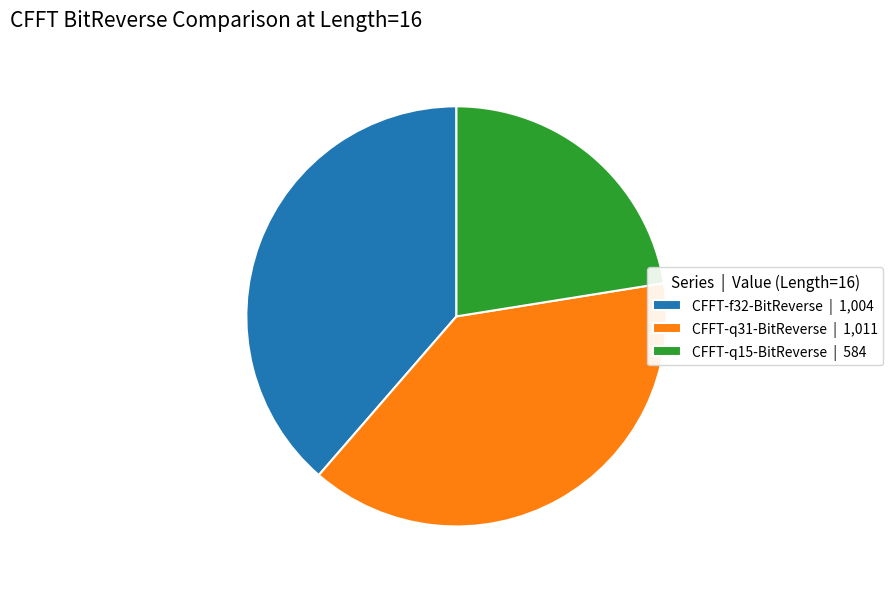

What is the ratio of the value at CFFT-q15-BitReverse | 584 to the value at CFFT-f32-BitReverse | 1,004?

0.6